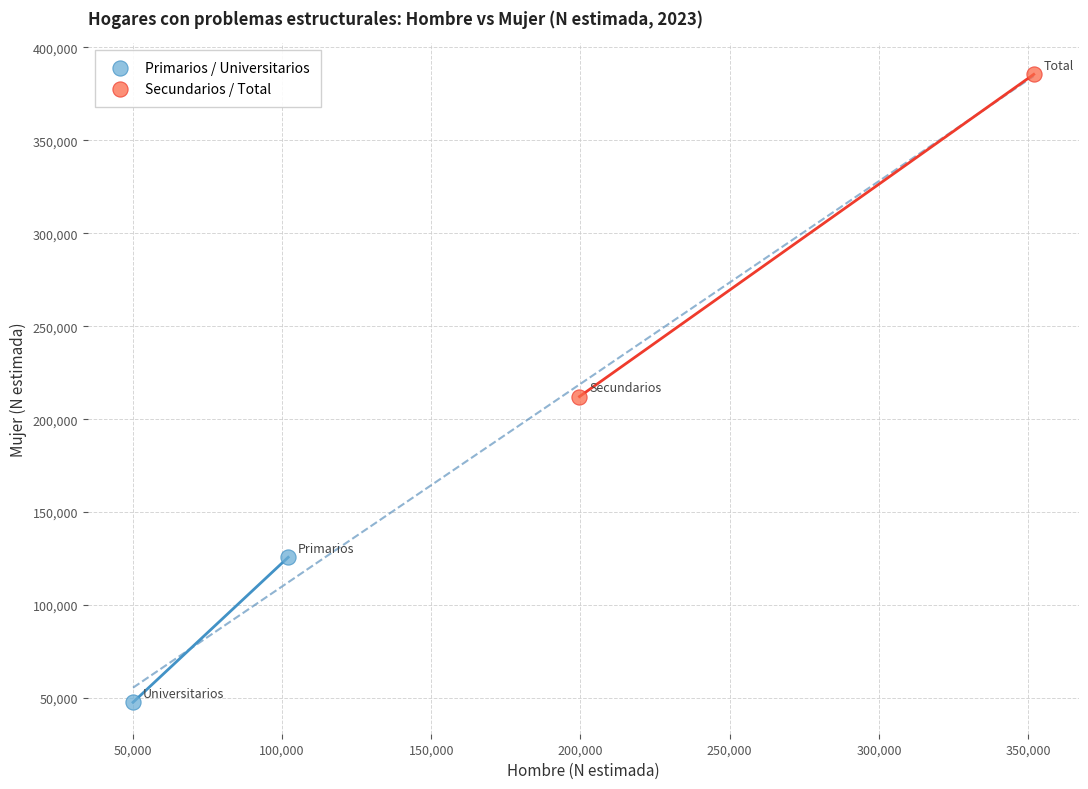

Which series has the largest Y range (max minus min)?

Secundarios / Total